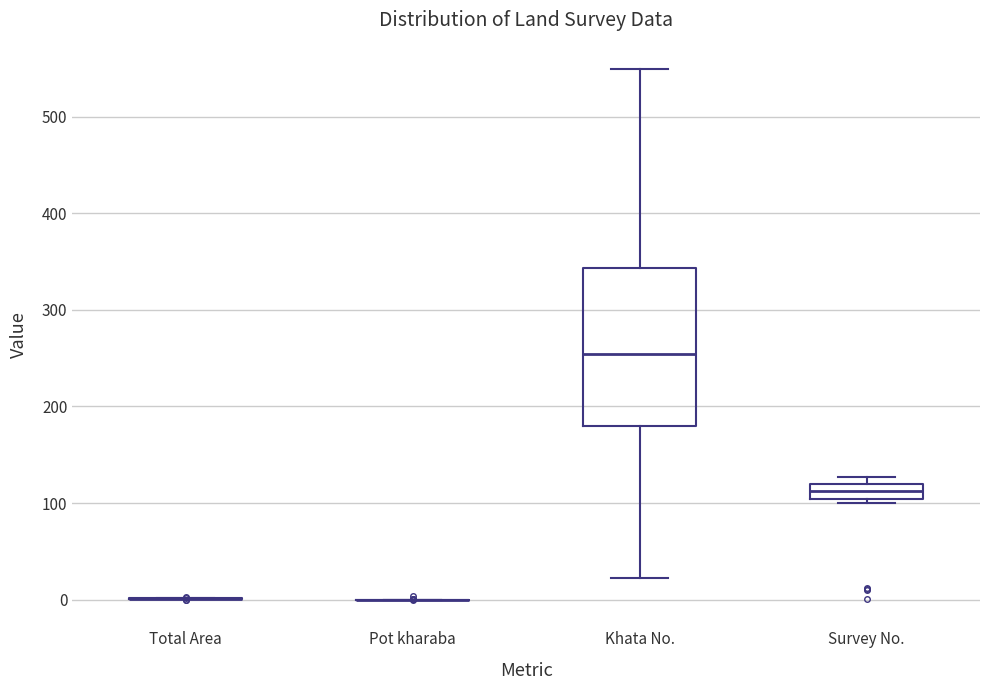

Where does the lower whisker of the box for Khata No. end on the y-axis? The values are not printed on the chart, so give them approximately, as read against the axis.

20